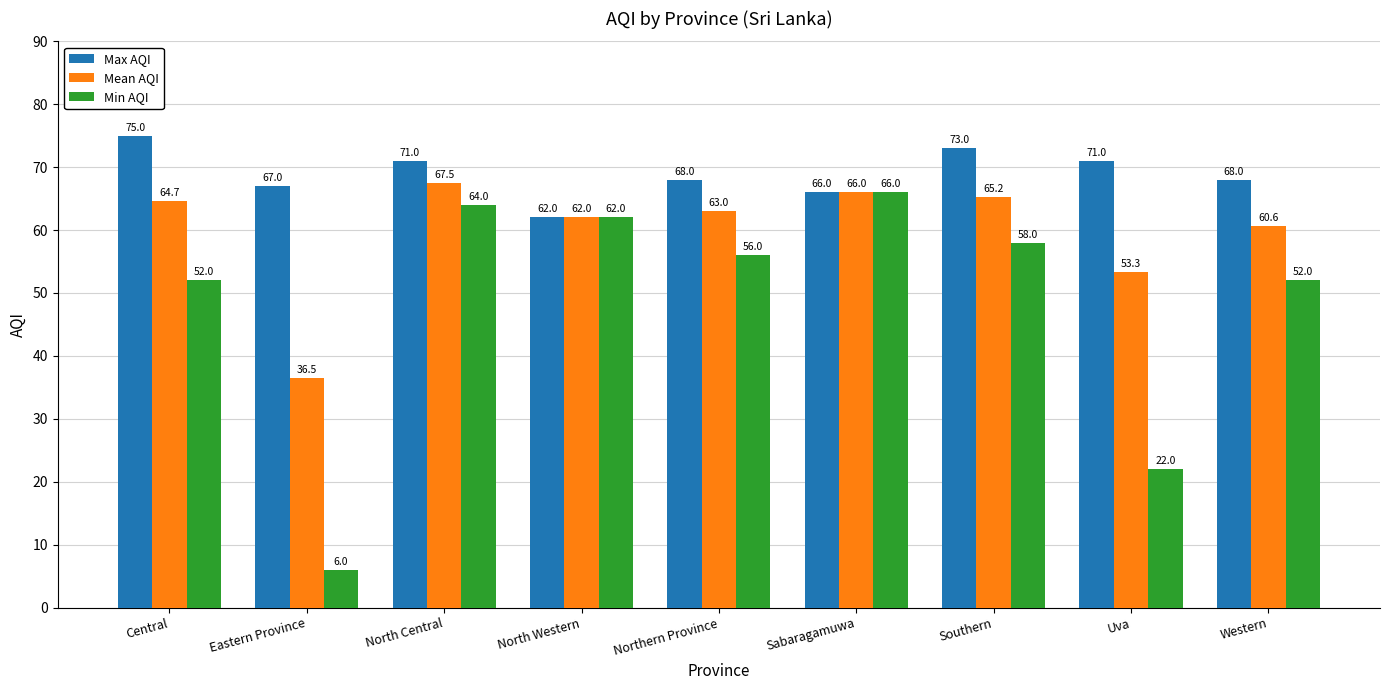

Is the value of Mean AQI at Sabaragamuwa greater than the value of Min AQI at Western?

Yes